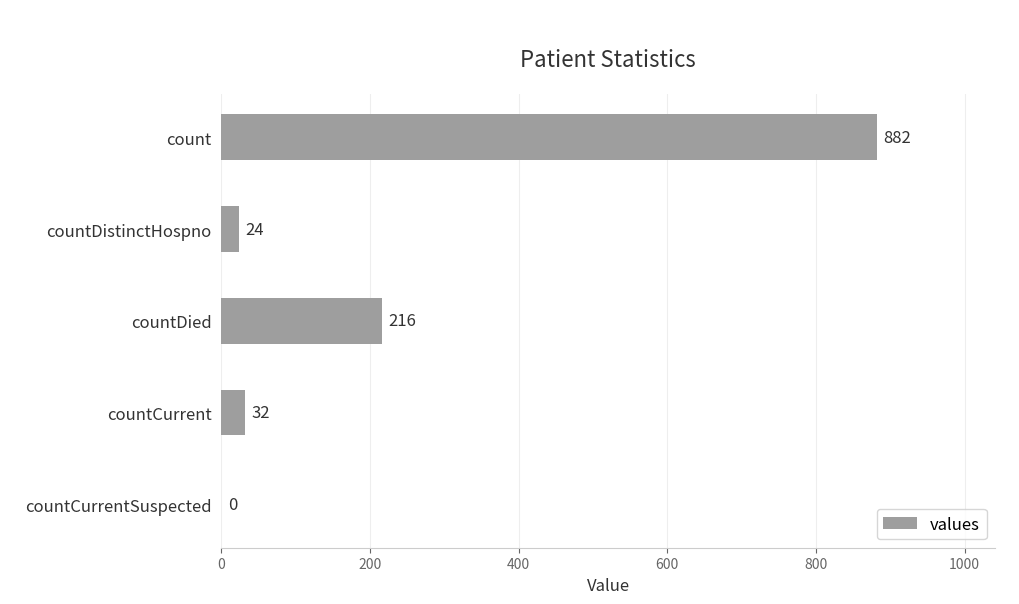

What is the approximate value at count, to the nearest 100?

900